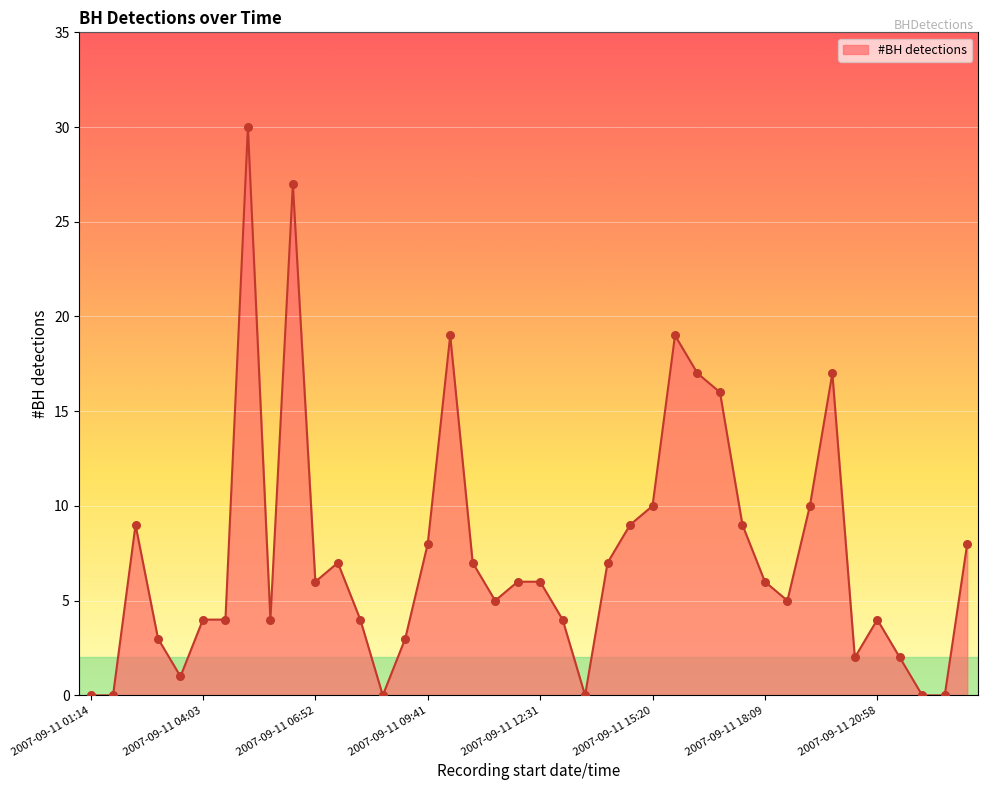

What is the greatest value displayed?

30